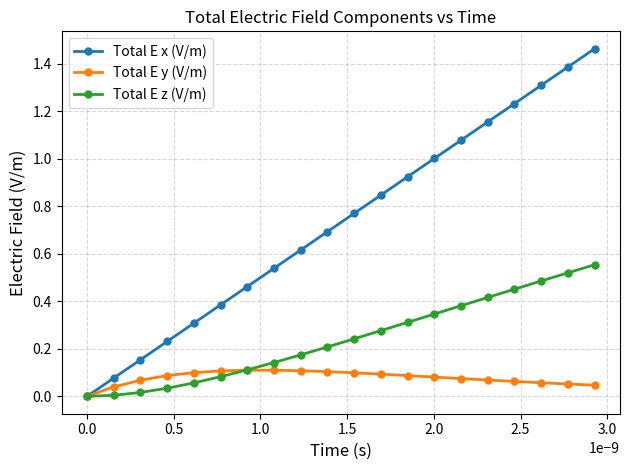

List the series in order of their overall mean, highest first.

Total E x (V/m), Total E z (V/m), Total E y (V/m)